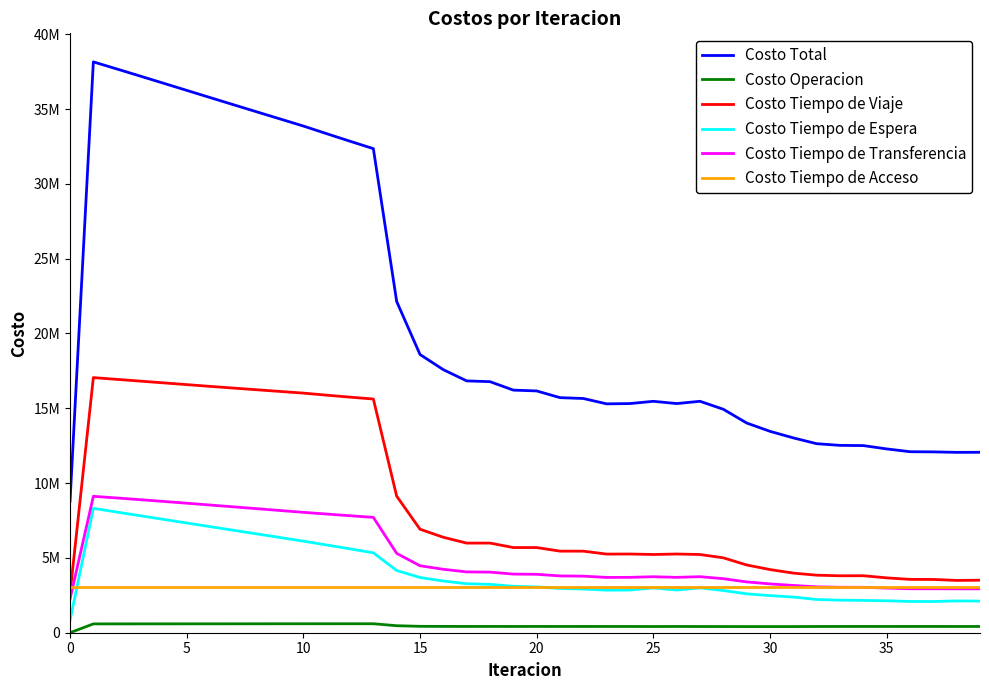

Reading right to left, list all the values displayed in this chart.

Costo Total: 12059298.8	12055486.8	12086361.3	12097801.9	12284672.7	12506868.8	12521673.9	12633444.0	13020961.0	13460041.0	14016683.0	14934330.4	15467581.2	15316489.8	15466688.0	15316515.2	15296099.0	15654897.0	15710965.7	16160064.3	16214405.7	16779424.4	16830767.5	17580032.6	18594957.5	22136387.9	32353640.6	32848205.8	33353694.6	33863965.4	34339222.4	34815213.8	35291590.1	35769364.9	36249074.4	36728932.9	37206514.5	37681470.4	38152718.7	8790520.6
Costo Operacion: 417860.1	416871.7	419261.0	418958.6	418377.0	419226.9	418226.9	416134.9	410488.7	410359.6	411027.8	412532.4	414292.0	417876.7	414268.1	417872.2	417793.1	419196.3	417816.4	419595.7	418153.8	420528.4	419008.2	422133.1	427561.5	468409.1	599753.7	599274.2	598762.6	598236.2	597355.9	596477.1	595596.4	594710.6	593815.8	592906.9	591976.9	591014.6	590001.4	0.0
Costo Tiempo de Viaje: 3510189.7	3495627.1	3560510.2	3566015.9	3666770.6	3809732.9	3805934.9	3846411.0	3984159.9	4220938.9	4527776.1	5005847.8	5227308.3	5260349.6	5228543.0	5260392.3	5255787.1	5450533.7	5452388.0	5692015.1	5692016.5	5991700.4	5989384.5	6378775.2	6917303.8	9125903.8	15620935.7	15743964.0	15877169.6	16014779.3	16126284.8	16238399.5	16350997.1	16465326.1	16582200.4	16700197.4	16817413.1	16934320.3	17051267.8	2623945.4
Costo Tiempo de Espera: 2113700.8	2125462.1	2086128.8	2089805.3	2133552.9	2160087.6	2175456.9	2222018.6	2384126.0	2482601.6	2599415.3	2821087.4	2997798.1	2854781.3	2997511.5	2854920.2	2844273.6	2920742.0	2961343.2	3060930.2	3102513.7	3232606.5	3275387.1	3456586.4	3691076.6	4155882.3	5340228.1	5603920.8	5863674.4	6121571.8	6363975.3	6606345.7	6848766.1	7091323.9	7334122.2	7577296.9	7821044.7	8065680.1	8311764.5	831176.5
Costo Tiempo de Transferencia: 2934550.6	2934528.3	2937463.8	2940024.4	2982974.5	3034823.7	3039057.4	3065881.9	3159188.8	3263143.3	3395466.1	3611865.1	3745185.1	3700484.6	3743367.8	3700332.9	3695247.6	3781427.4	3796420.3	3904525.7	3918724.1	4051591.5	4063990.1	4239540.2	4476017.9	5303195.0	7709725.3	7818049.2	7931090.4	8046380.4	8168608.7	8290993.8	8413232.9	8535006.7	8655938.4	8775534.1	8893082.2	9007457.7	9116687.4	2252401.1
Costo Tiempo de Acceso: 3082997.6	3082997.6	3082997.6	3082997.6	3082997.6	3082997.6	3082997.6	3082997.6	3082997.6	3082997.6	3082997.6	3082997.6	3082997.6	3082997.6	3082997.6	3082997.6	3082997.6	3082997.6	3082997.6	3082997.6	3082997.6	3082997.6	3082997.6	3082997.6	3082997.6	3082997.6	3082997.6	3082997.6	3082997.6	3082997.6	3082997.6	3082997.6	3082997.6	3082997.6	3082997.6	3082997.6	3082997.6	3082997.6	3082997.6	3082997.6